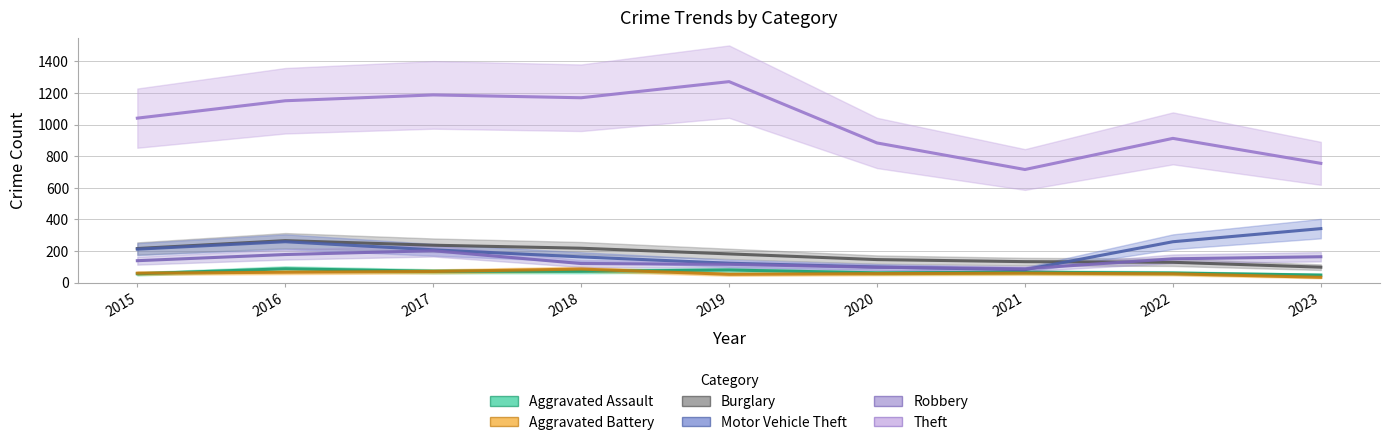

Does the chart have visible grid lines?

Yes